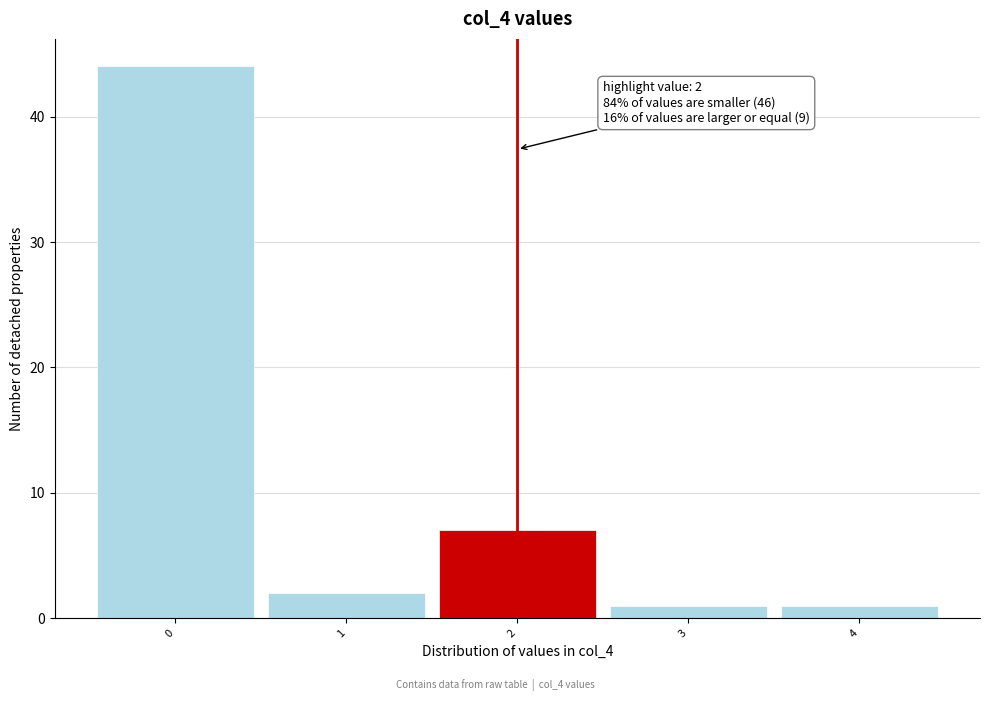

Over which range of the x-axis is the bar tallest?

-0.5 to 0.5